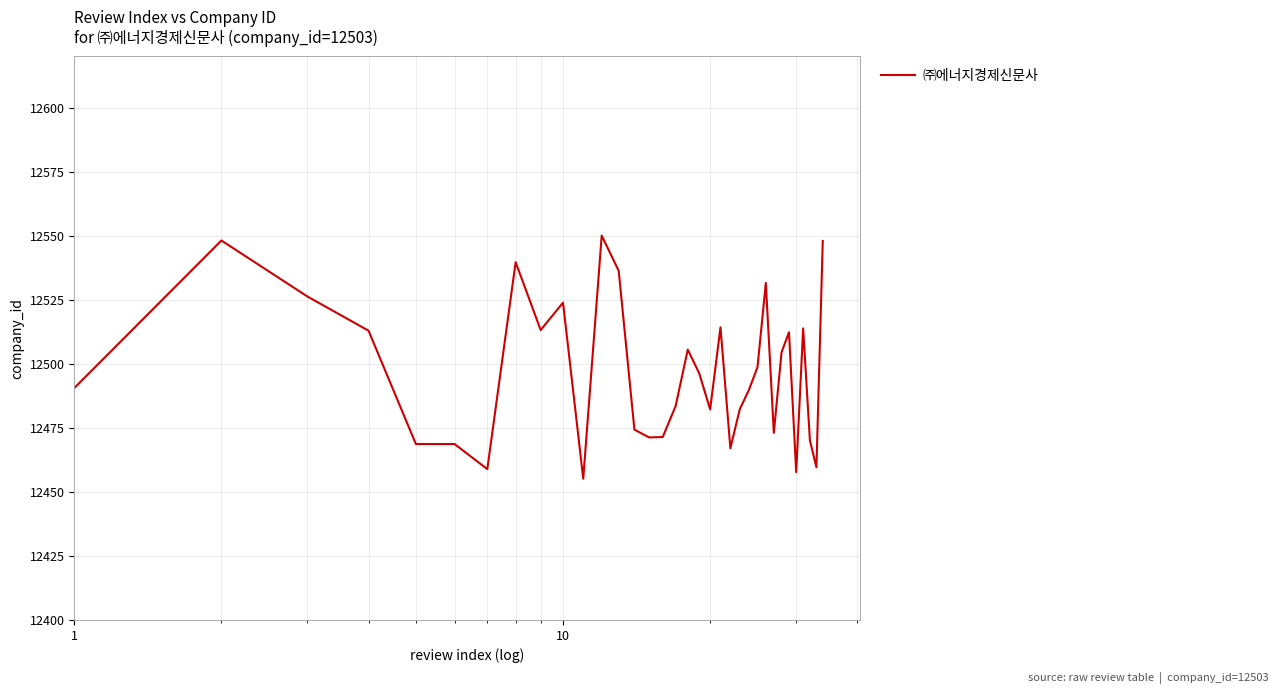

What is the sum of all values?

424897.0